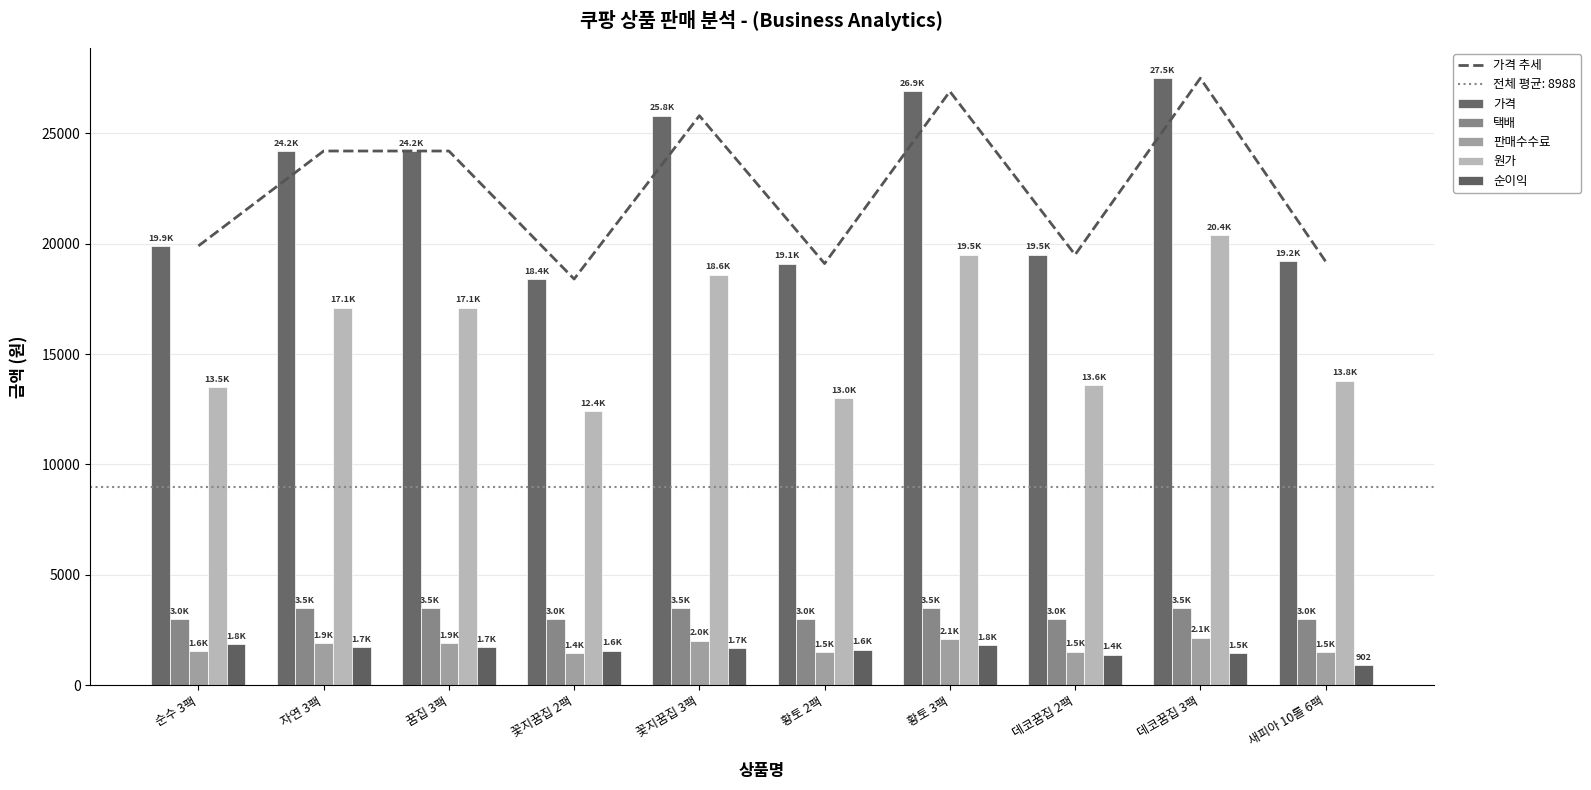

How many values in the 택배 series are below 3500?

5